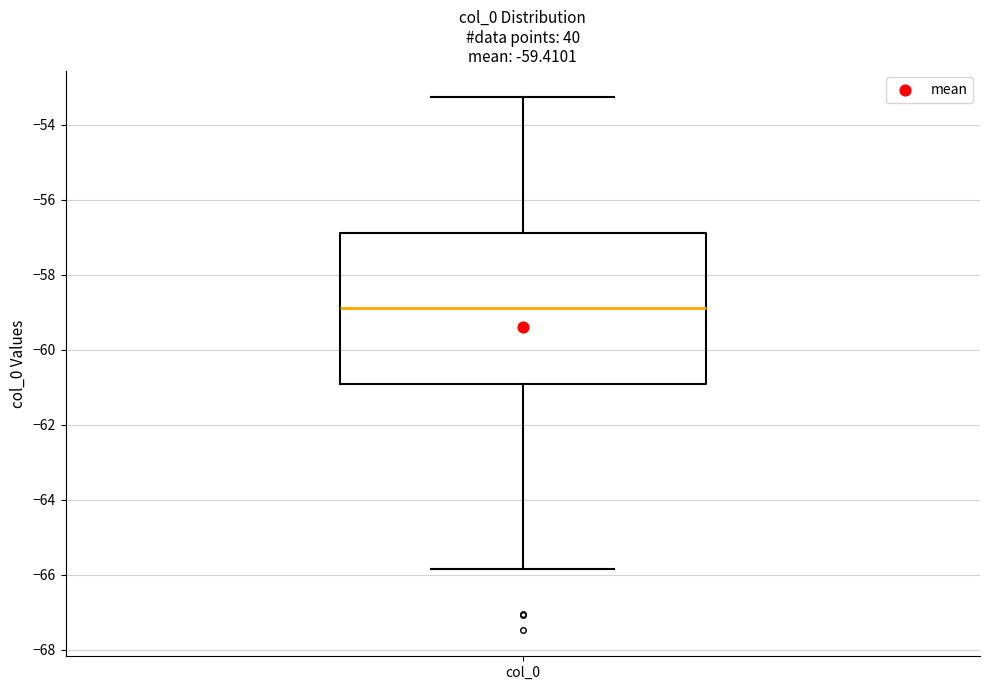

Read this box plot against the y-axis: the position of the median line, the range covered by the box, and the ends of both whiskers. The values are not printed on the chart, so give them approximately, as read against the axis.

median -58.8, box -61.0 to -56.8, whiskers -65.8 to -53.2